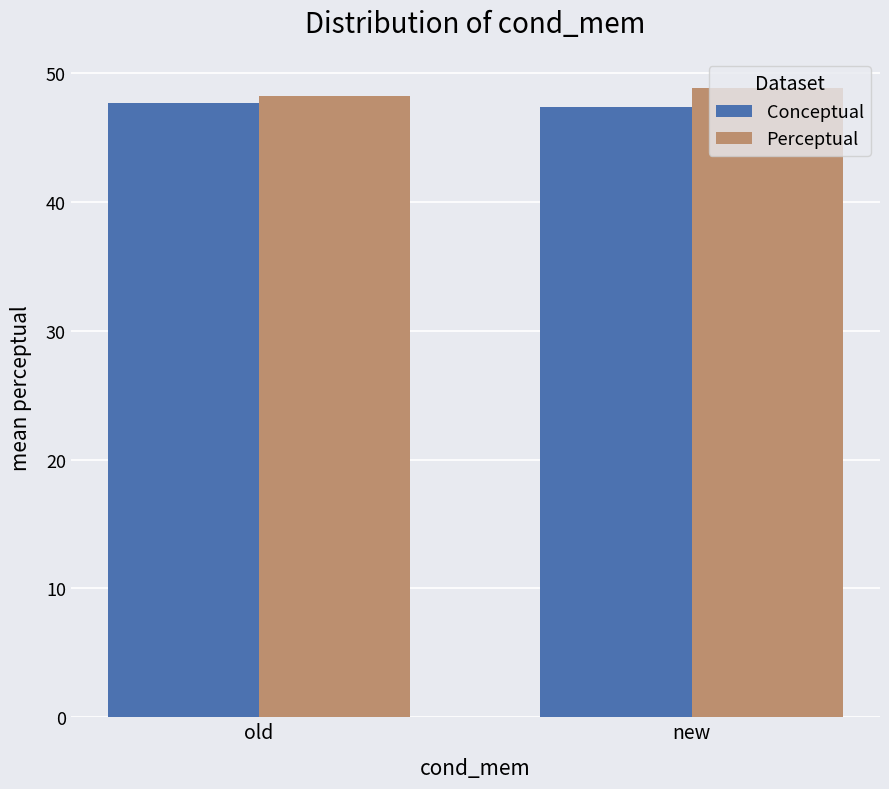

What is the sum of the Perceptual values at old and new?

97.0